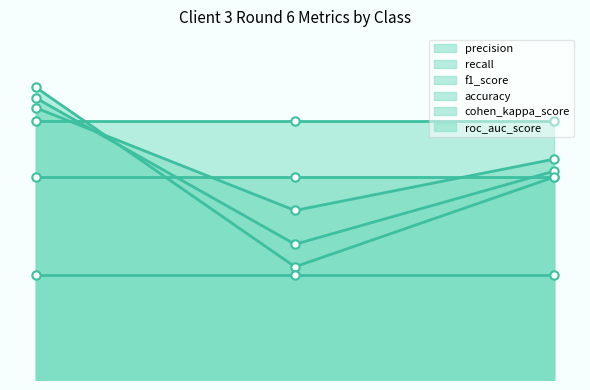

Does the chart display data point markers on the line(s)?

Yes